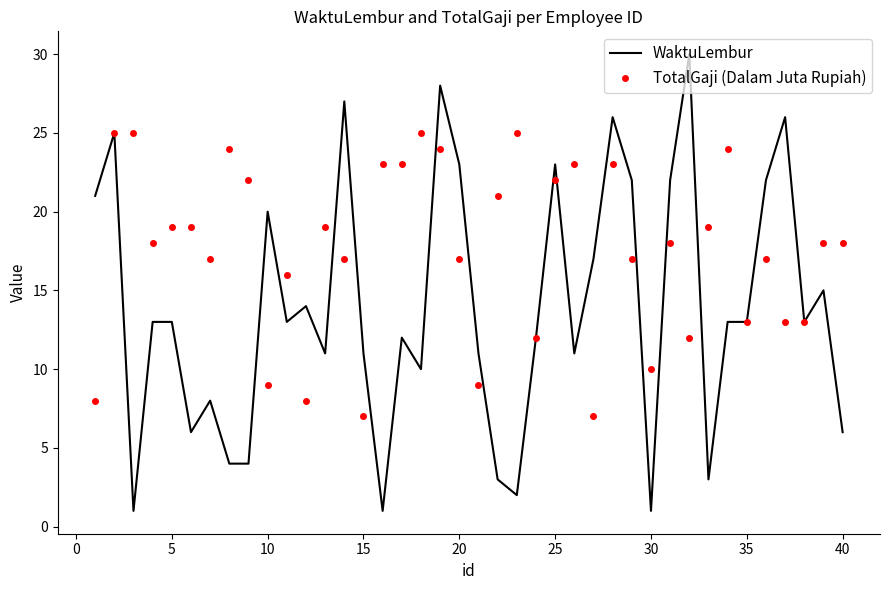

Rank the series by their maximum value, from highest to lowest.

WaktuLembur, TotalGaji (Dalam Juta Rupiah)